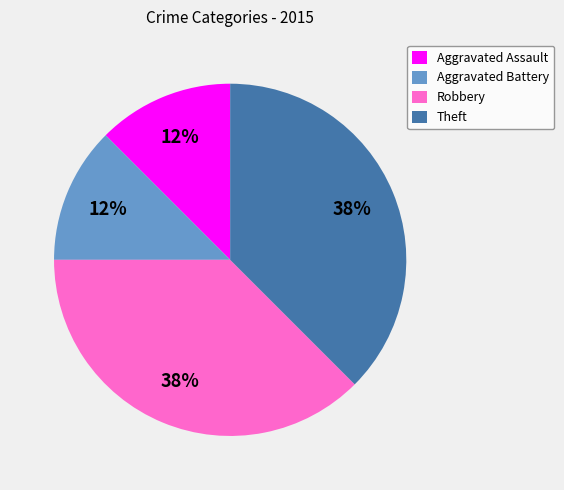

True or false: Aggravated Battery accounts for 12% of the total.

True